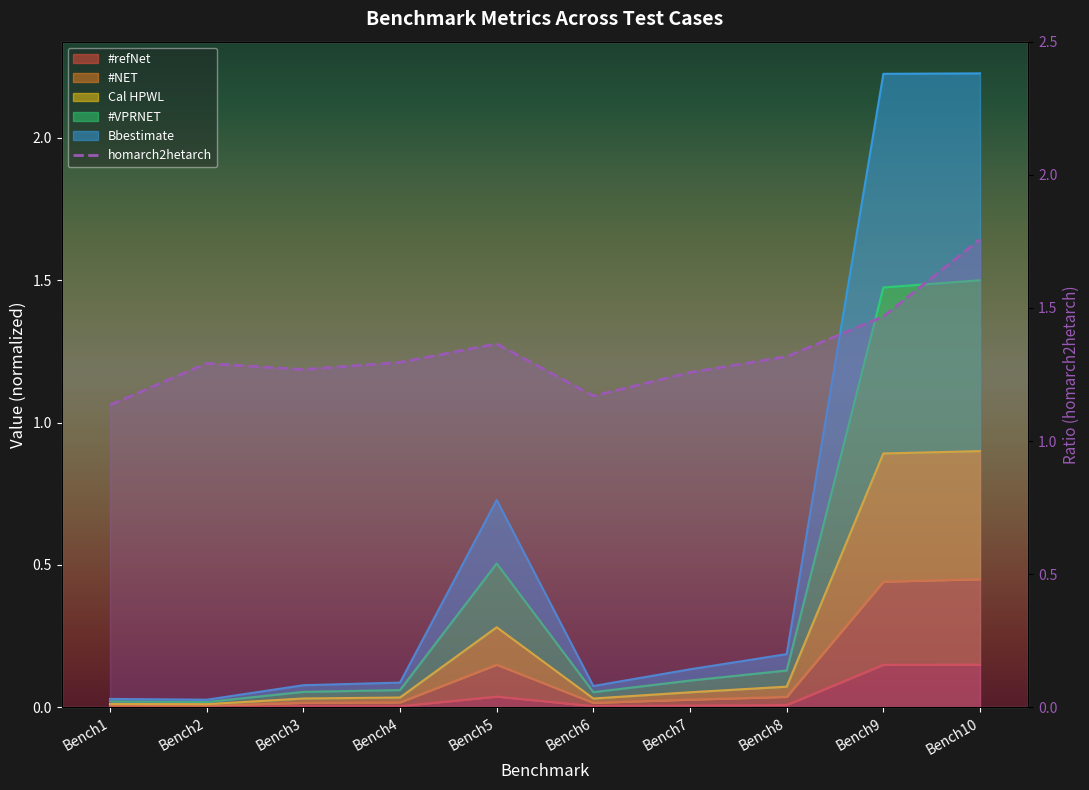

Which series has the widest spread of values?

Bbestimate